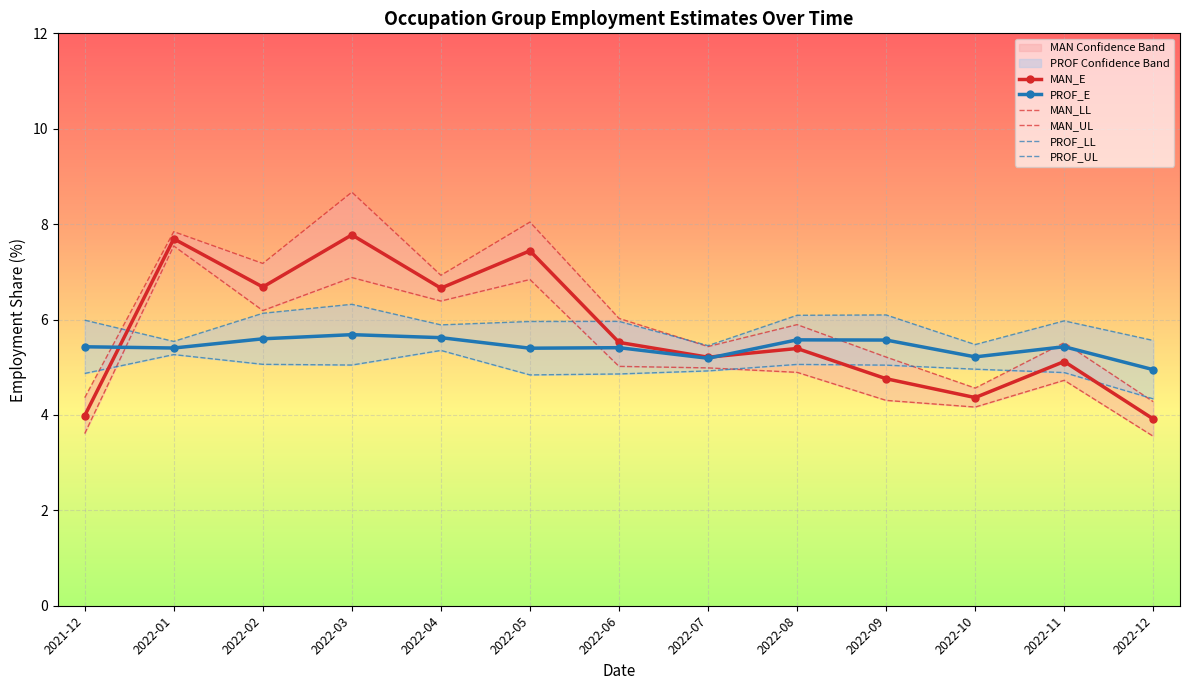

True or false: PROF_E and PROF_UL cross at least once.

False